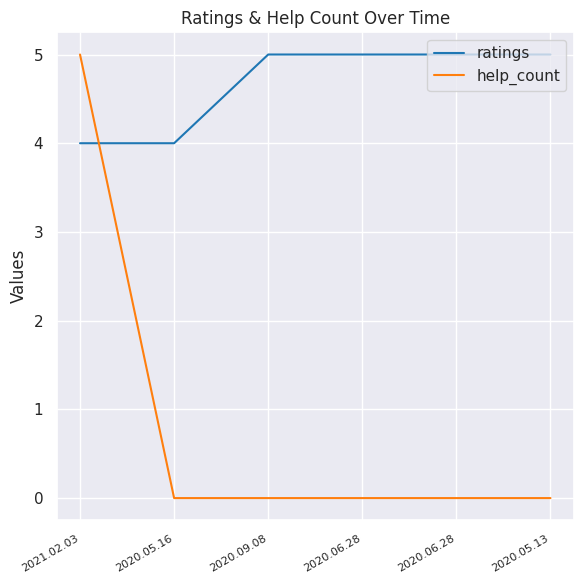

True or false: help_count has a value of -2 at 2020.06.28.

False